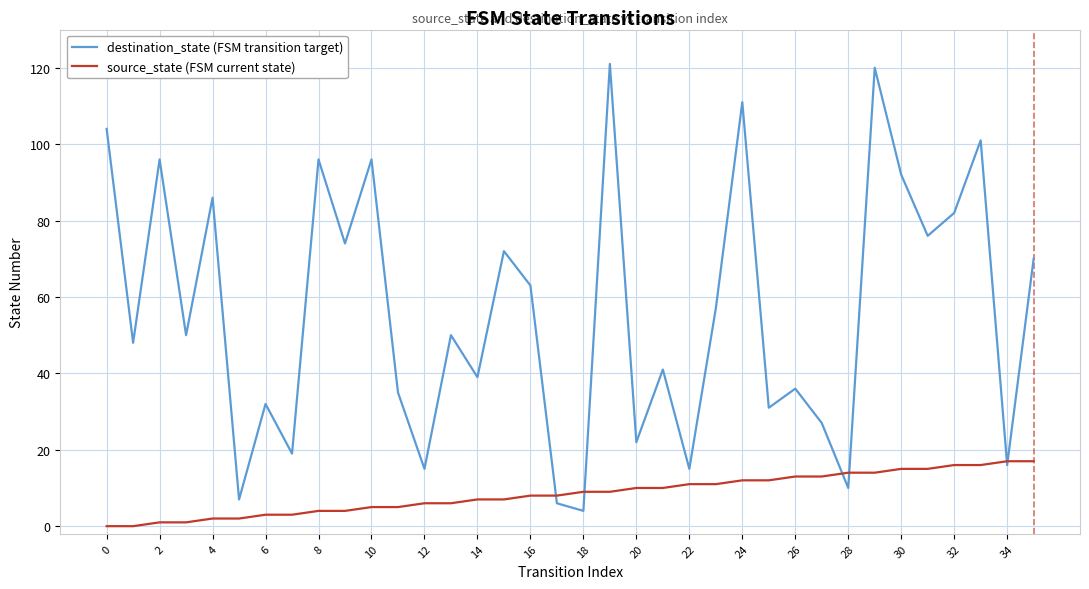

What is the maximum value shown in the chart?

121